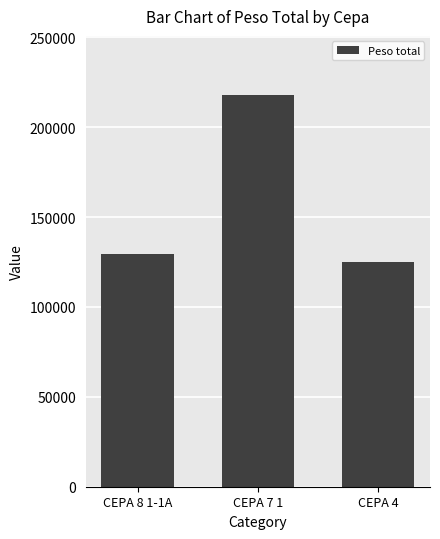

What is the change in value from CEPA 8 1-1A to CEPA 4?

-4020